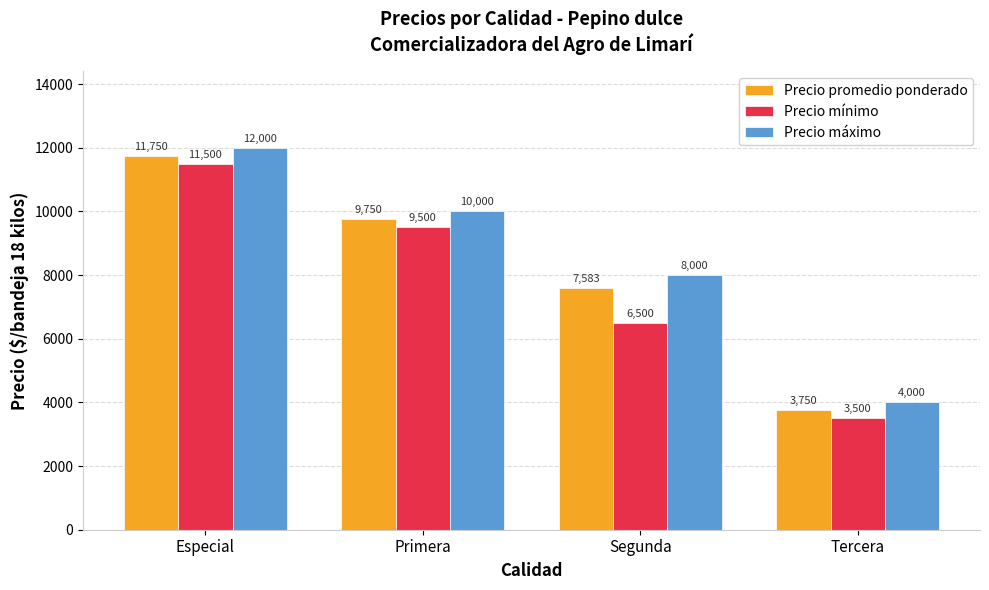

The value of Precio máximo at Tercera is 1388. True or false?

False